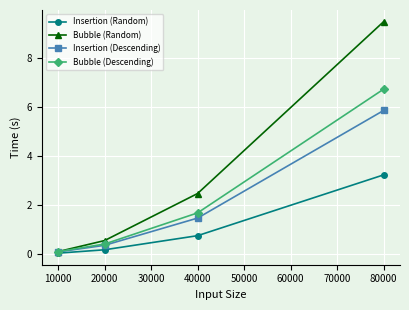

What is the average value of the Insertion (Descending) series?

2.0